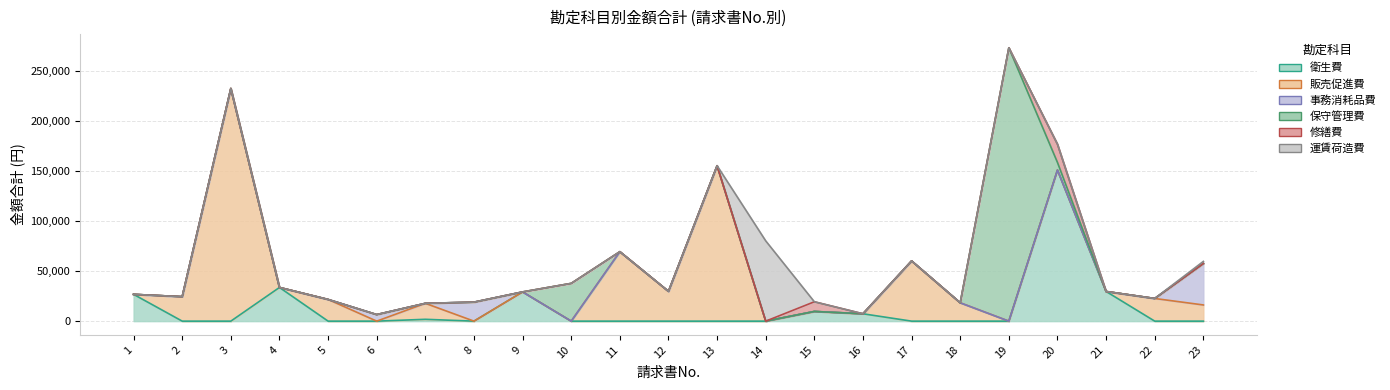

Is the value of 修繕費 at 11 greater than the value of 保守管理費 at 9?

No